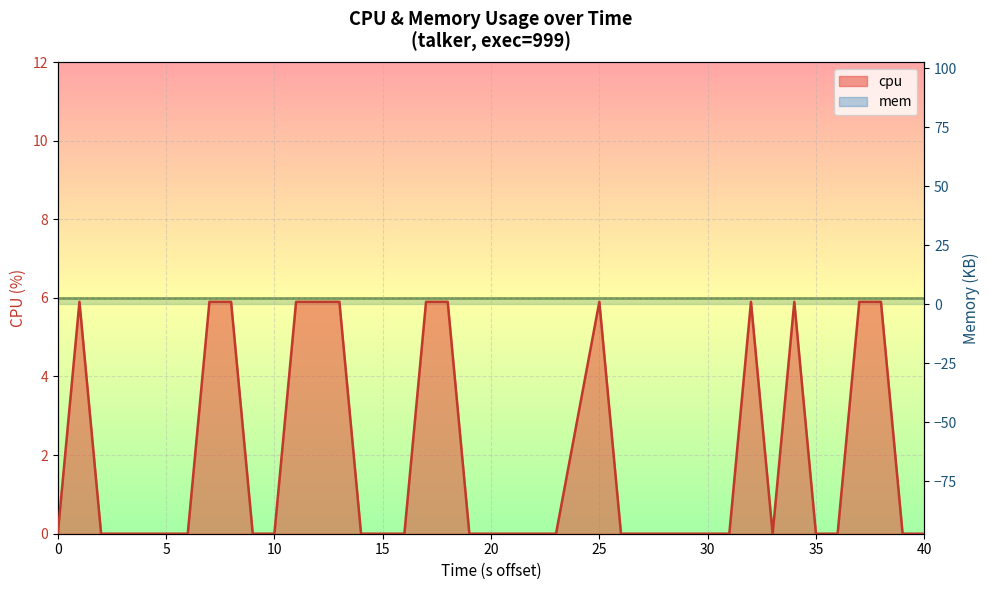

What is the value of the 34th point from the left?

5.9